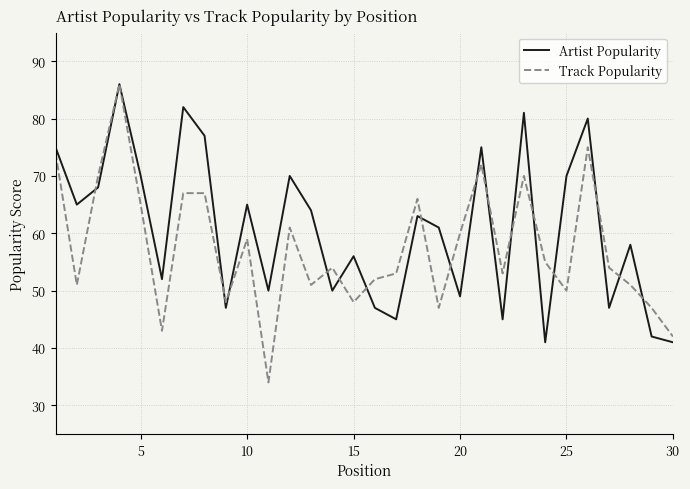

List the series in order of their overall mean, highest first.

Artist Popularity, Track Popularity